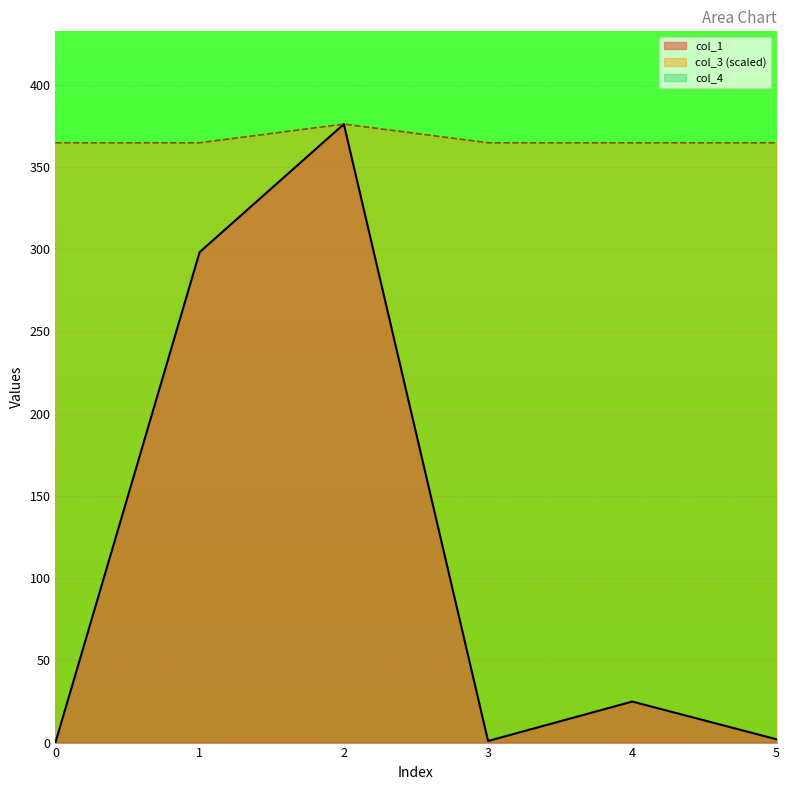

Which series has the largest total across all categories?

col_3 (scaled)